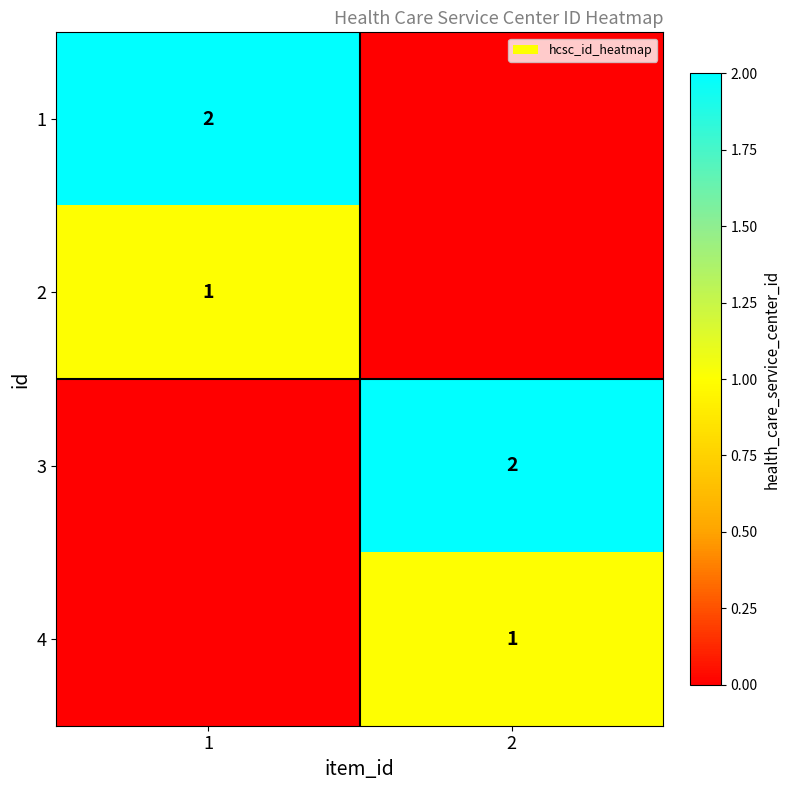

The 2 series shows 1 at 1. True or false?

True